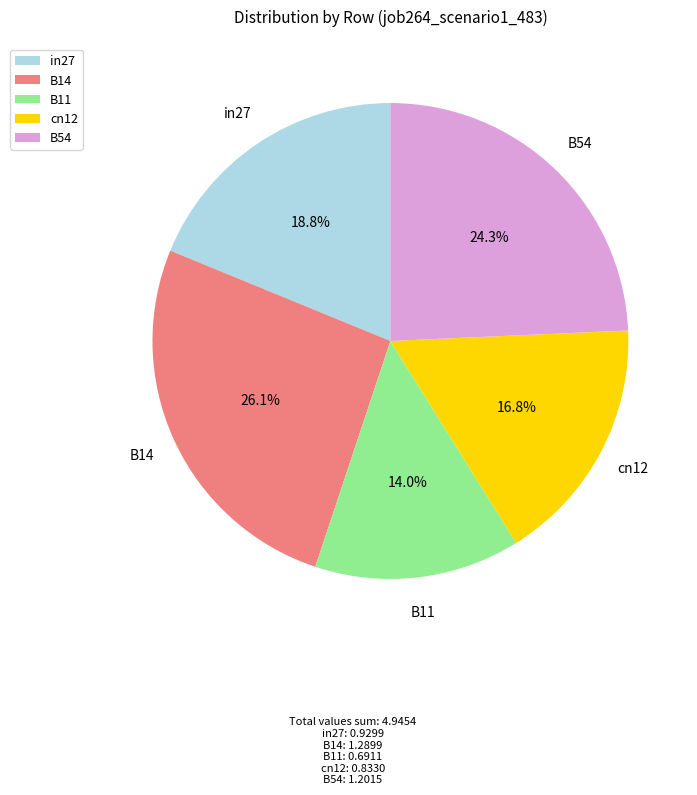

Which has a higher value, B11 or B54?

B54